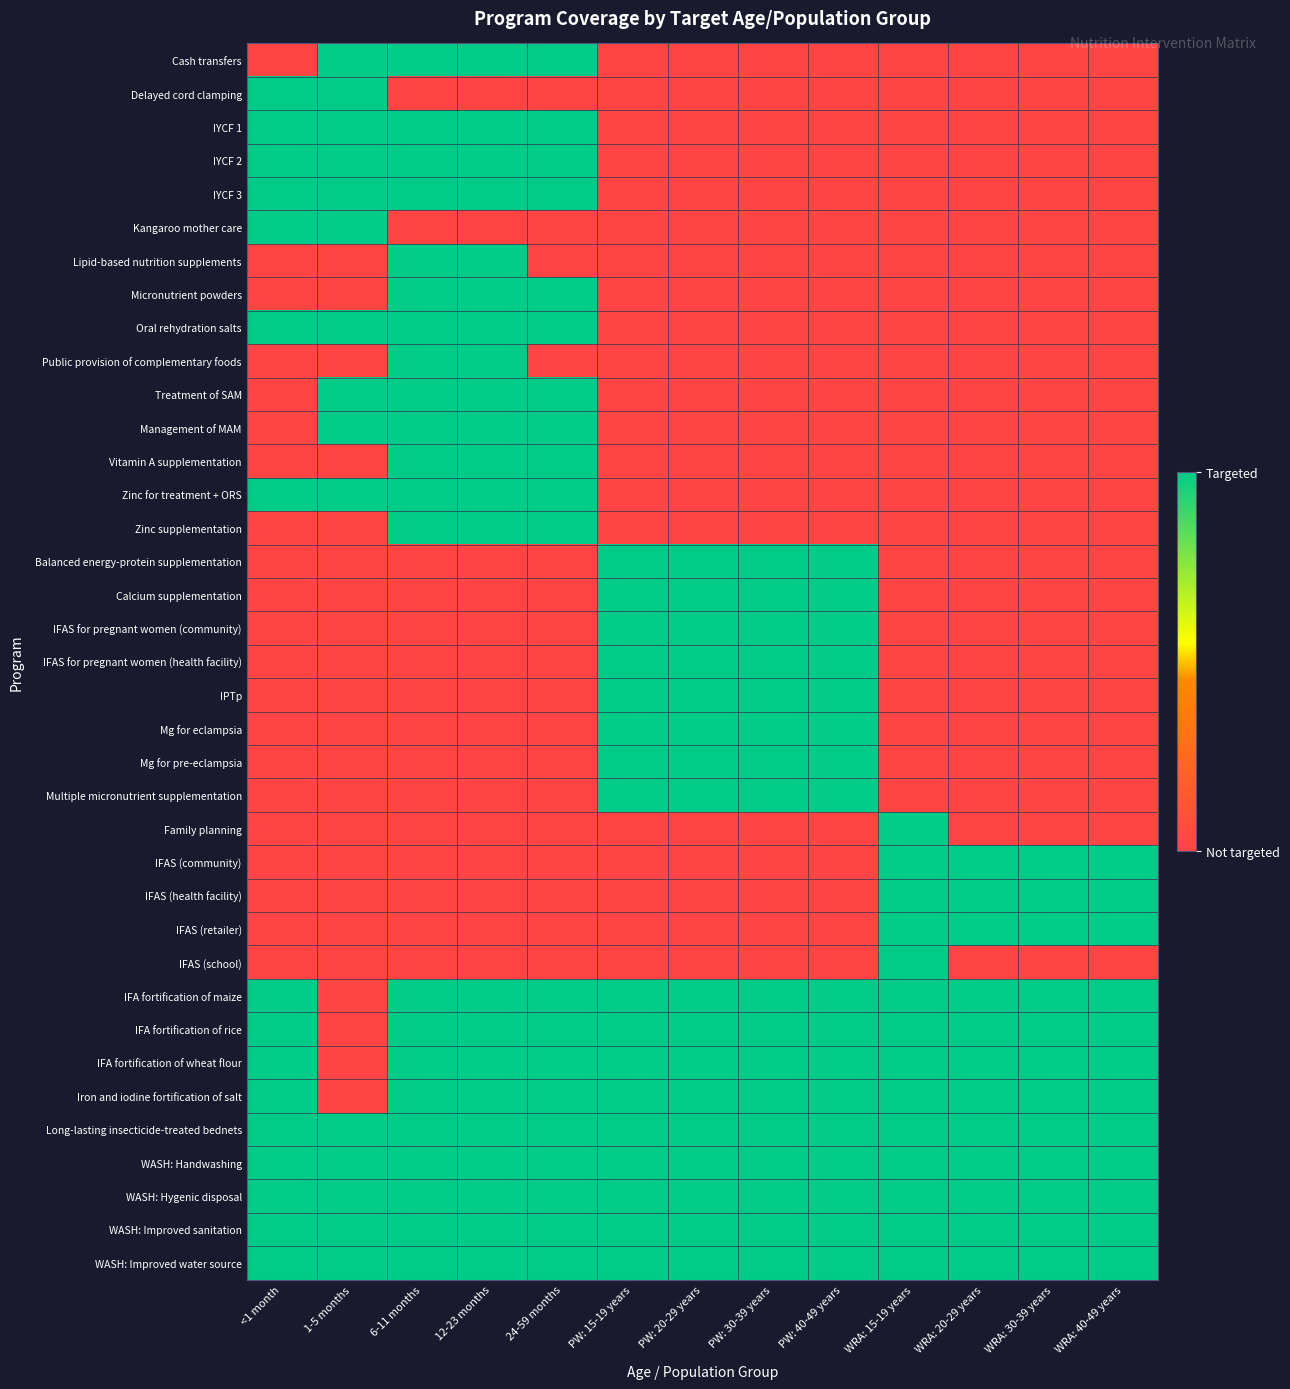

Between WRA: 15-19 years and 24-59 months, which is larger?

24-59 months